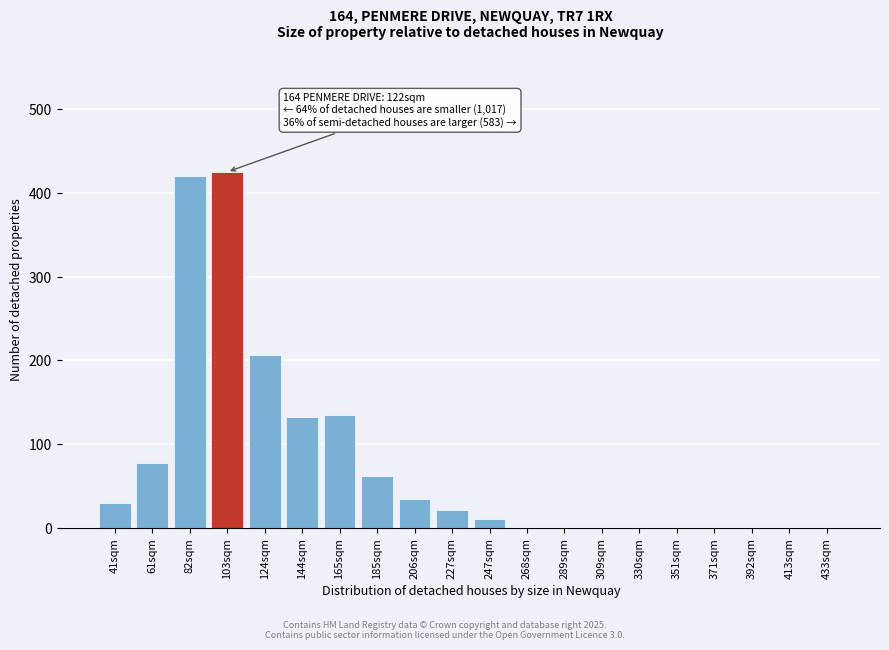

Reading right to left, extract all data points from this chart.

433sqm=0.0	413sqm=0.0	392sqm=0.0	371sqm=0.0	351sqm=0.0	330sqm=0.0	309sqm=0.0	289sqm=0.0	268sqm=0.0	247sqm=10.6	227sqm=21.2	206sqm=34.5	185sqm=62.3	165sqm=134.8	144sqm=131.8	124sqm=206.7	103sqm=425.0	82sqm=420.8	61sqm=76.9	41sqm=29.6